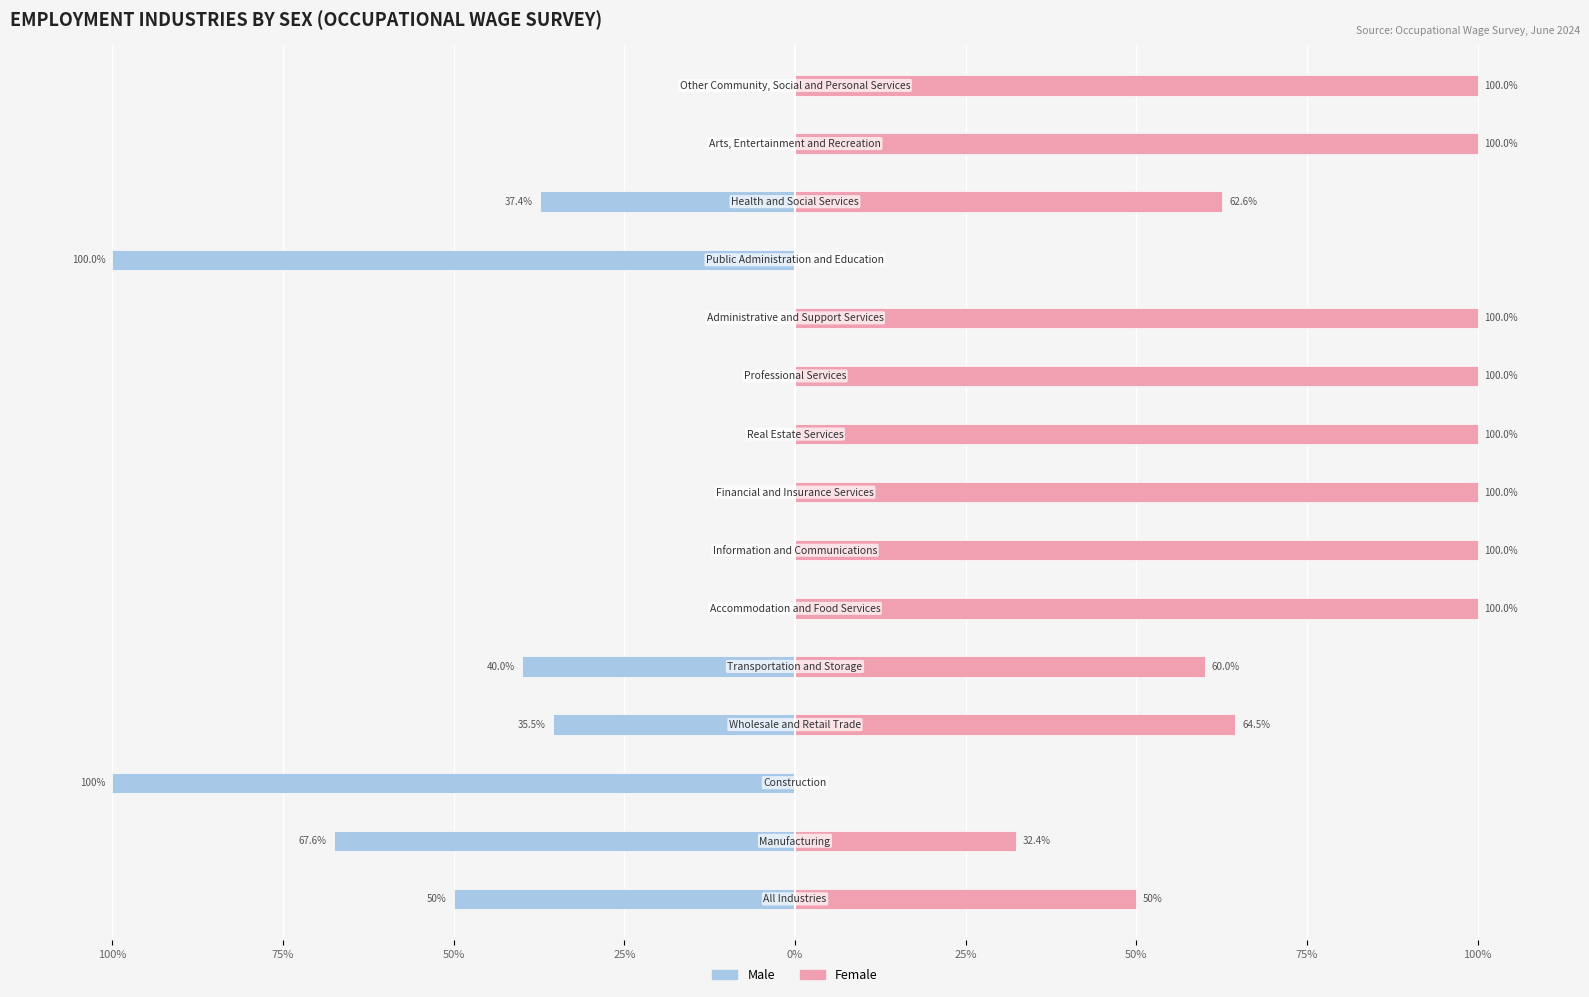

What is the label of the 1st bar from the left?

100%